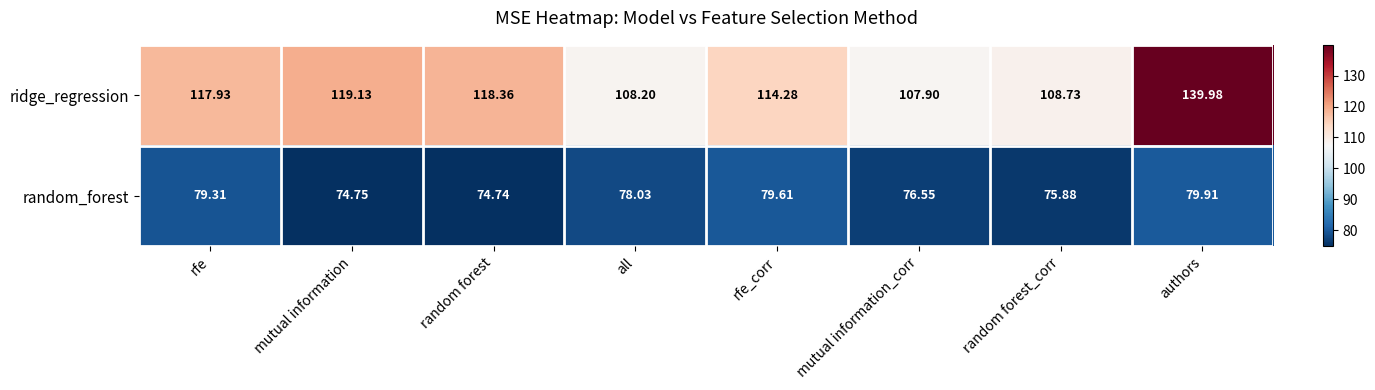

At which label does random_forest reach its minimum?

random forest